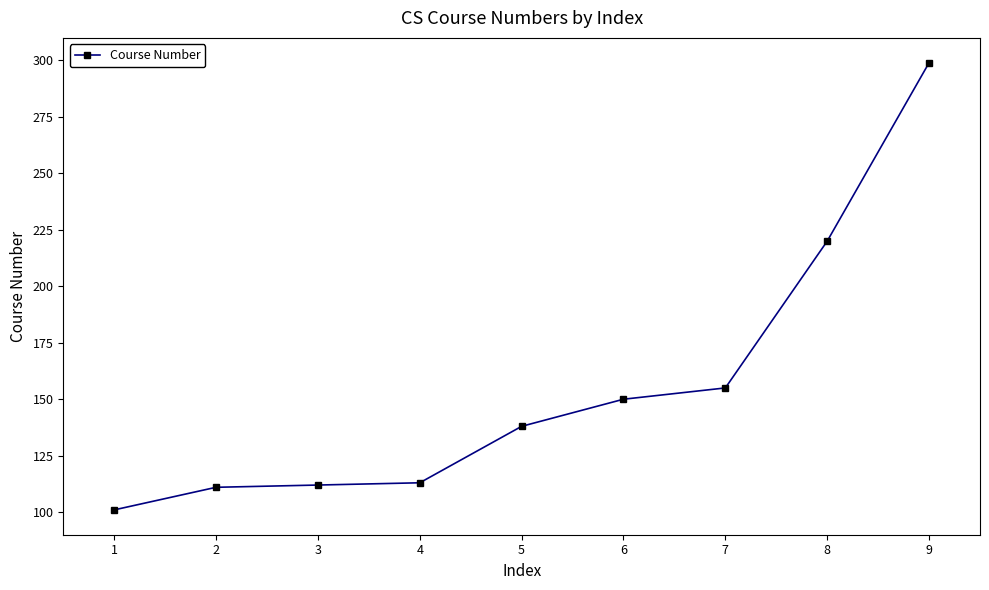

Where is the data nearest to the value 200?

8